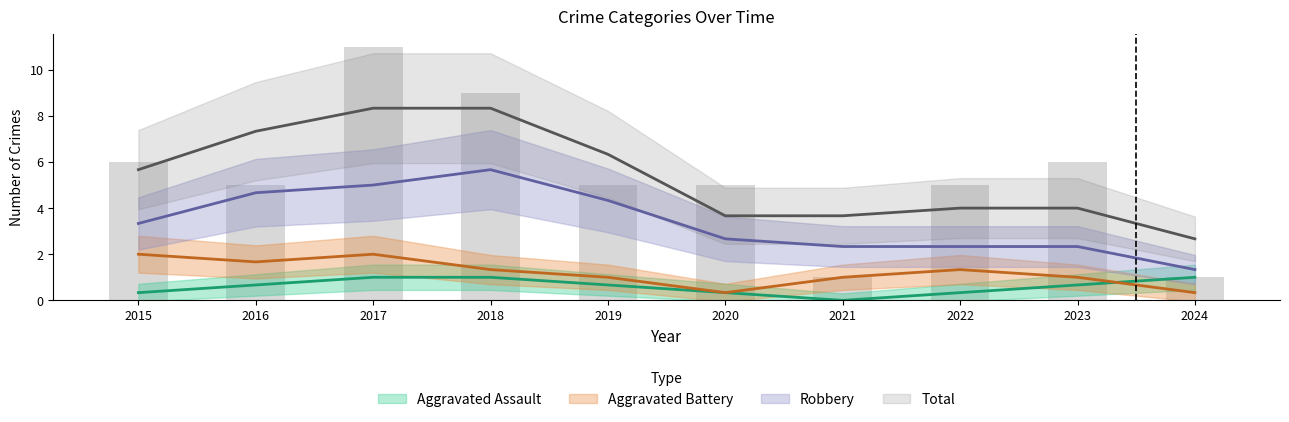

What are all the series names shown in the legend?

Aggravated Assault, Aggravated Battery, Robbery, Total